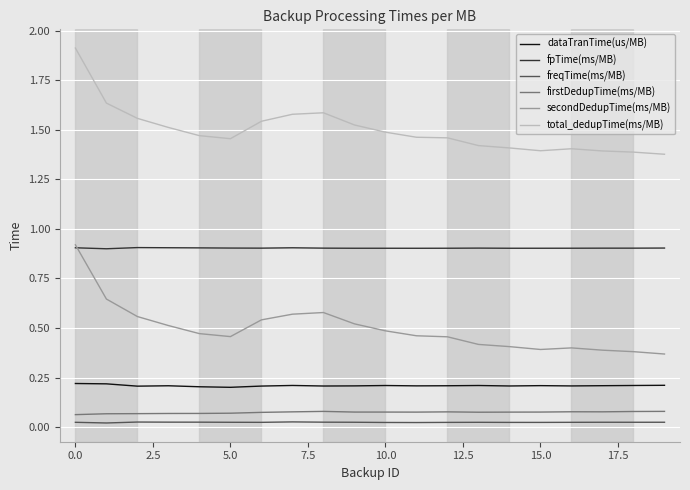

What are all the series names shown in the legend?

dataTranTime(us/MB), fpTime(ms/MB), freqTime(ms/MB), firstDedupTime(ms/MB), secondDedupTime(ms/MB), total_dedupTime(ms/MB)